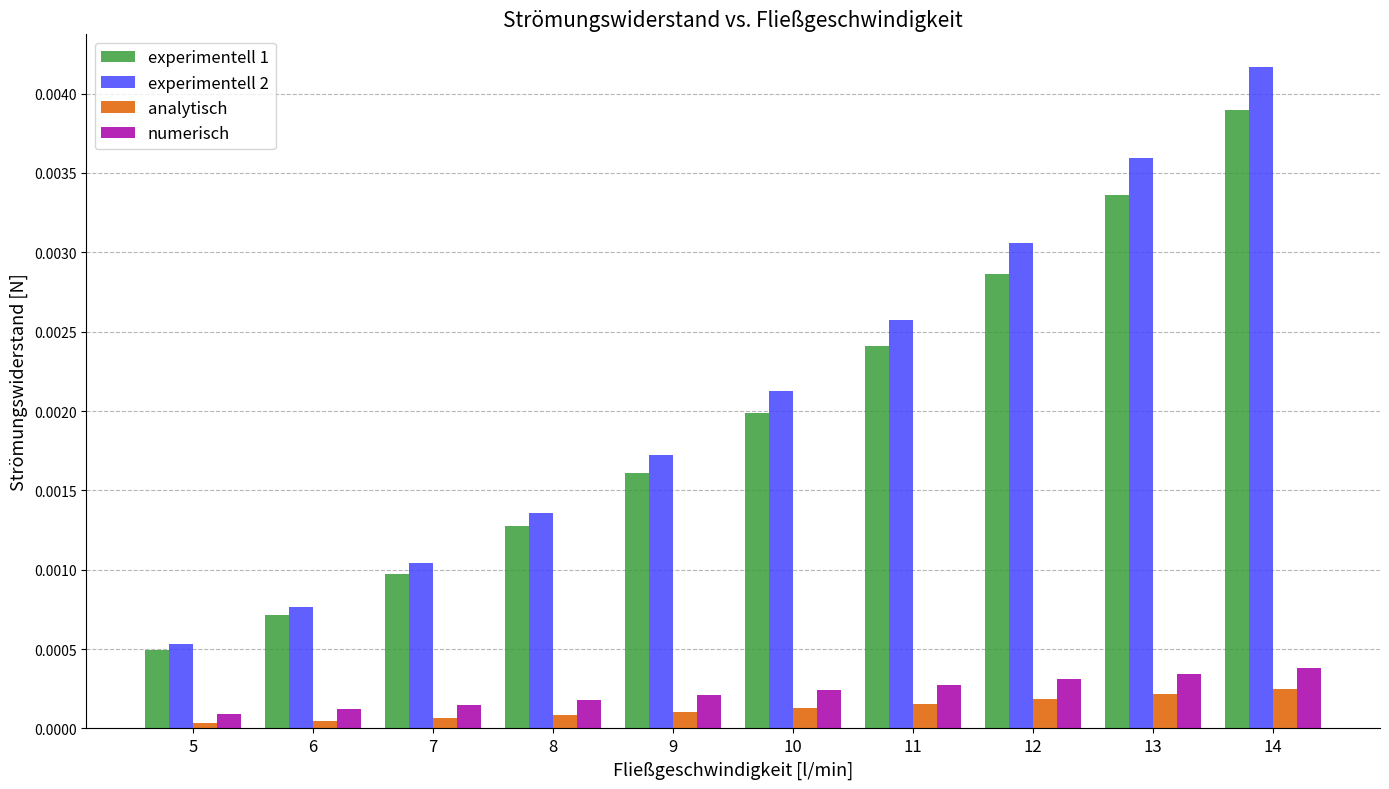

List the series in order of their peak value, highest first.

experimentell 2, experimentell 1, numerisch, analytisch